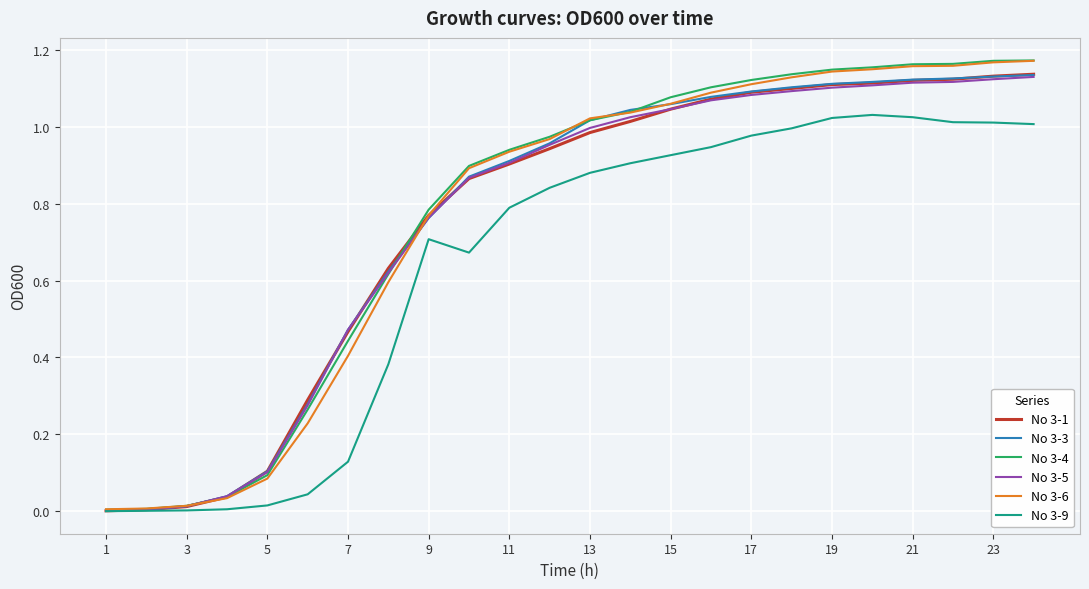

Which series has the largest range (max minus min)?

No 3-4